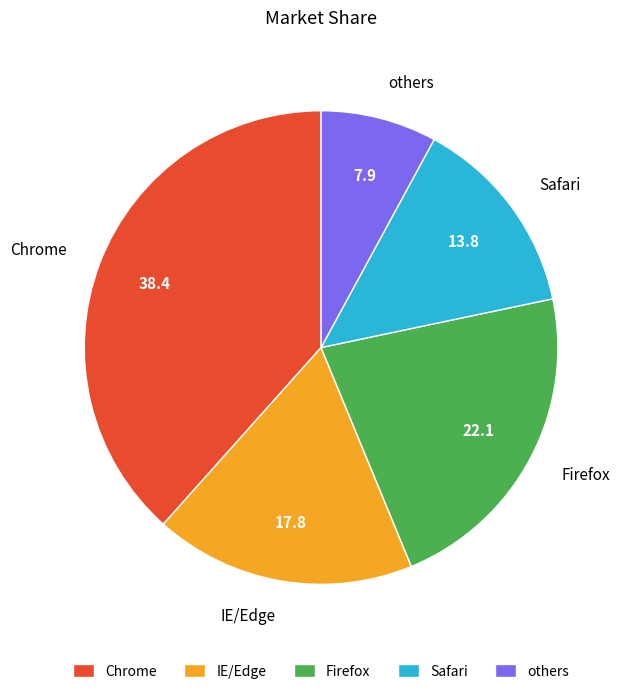

Does IE/Edge account for over 50% of the chart?

No